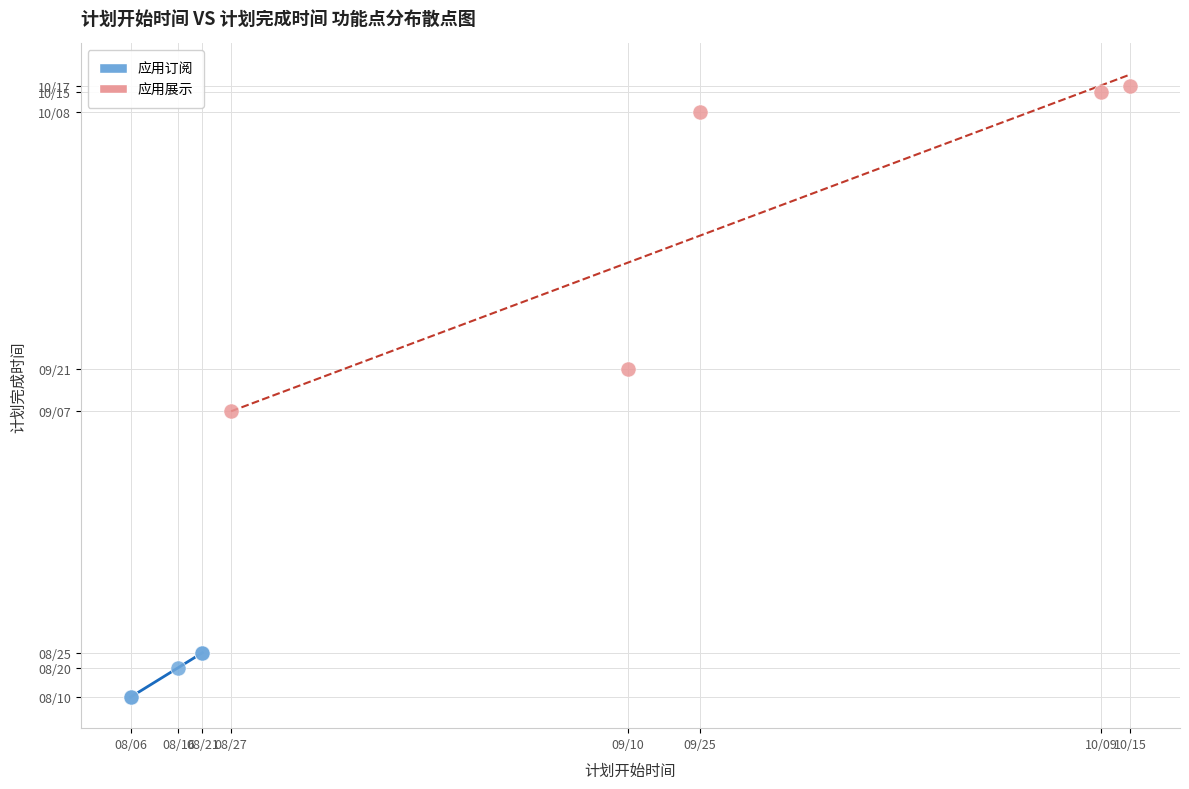

Which series contains the lowest Y value?

应用订阅